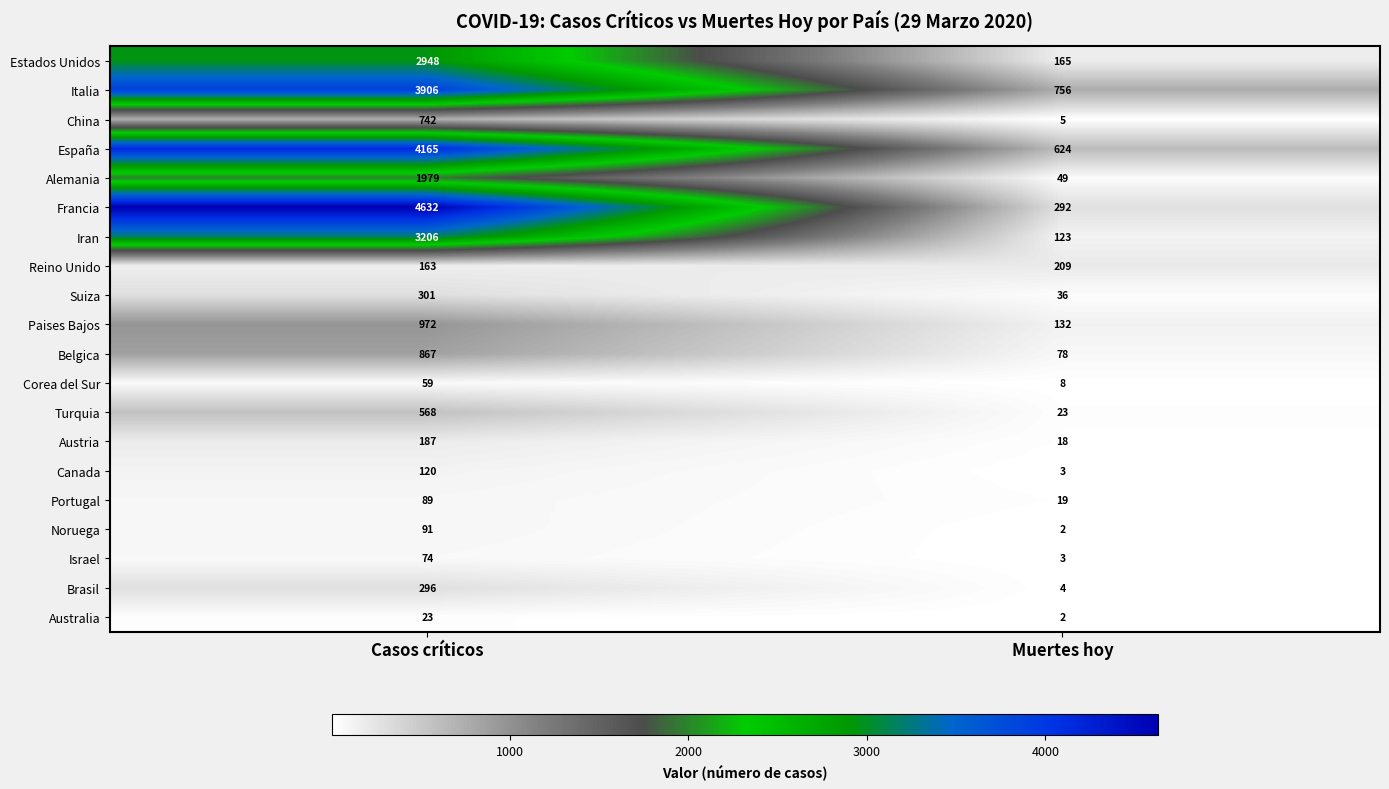

Count the number of categories in the chart.

2